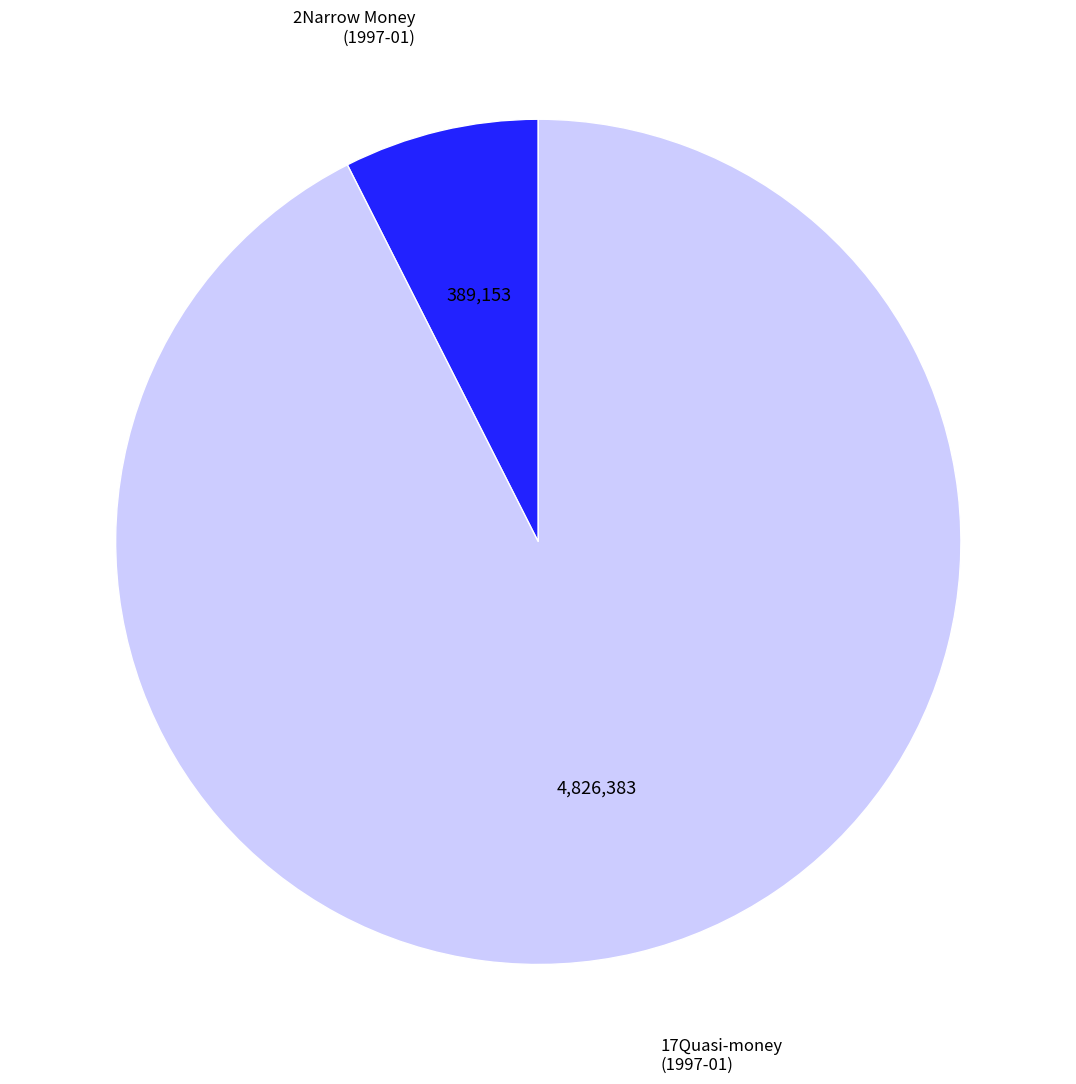

Is there a majority slice in this chart?

Yes